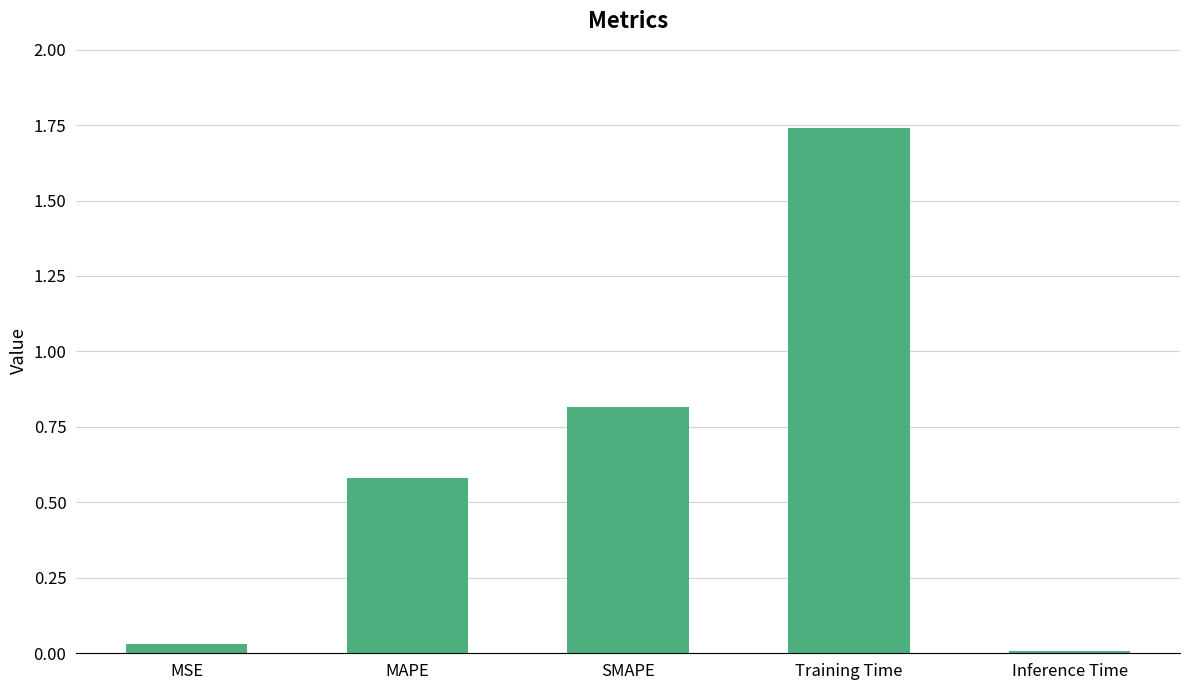

Between Training Time and SMAPE, which is larger?

Training Time